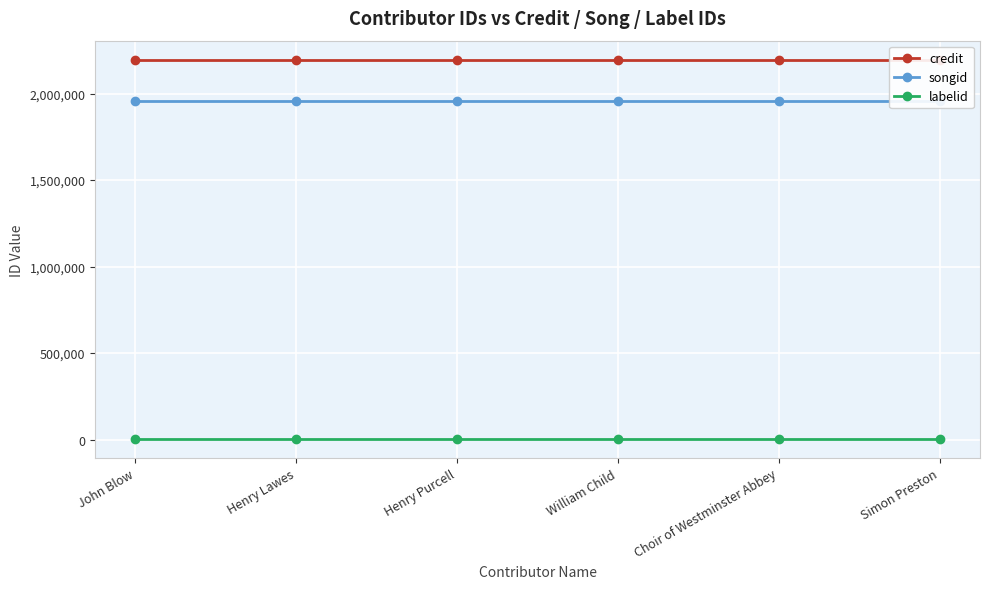

At Choir of Westminster Abbey, list the series in order from smallest to largest.

labelid, songid, credit